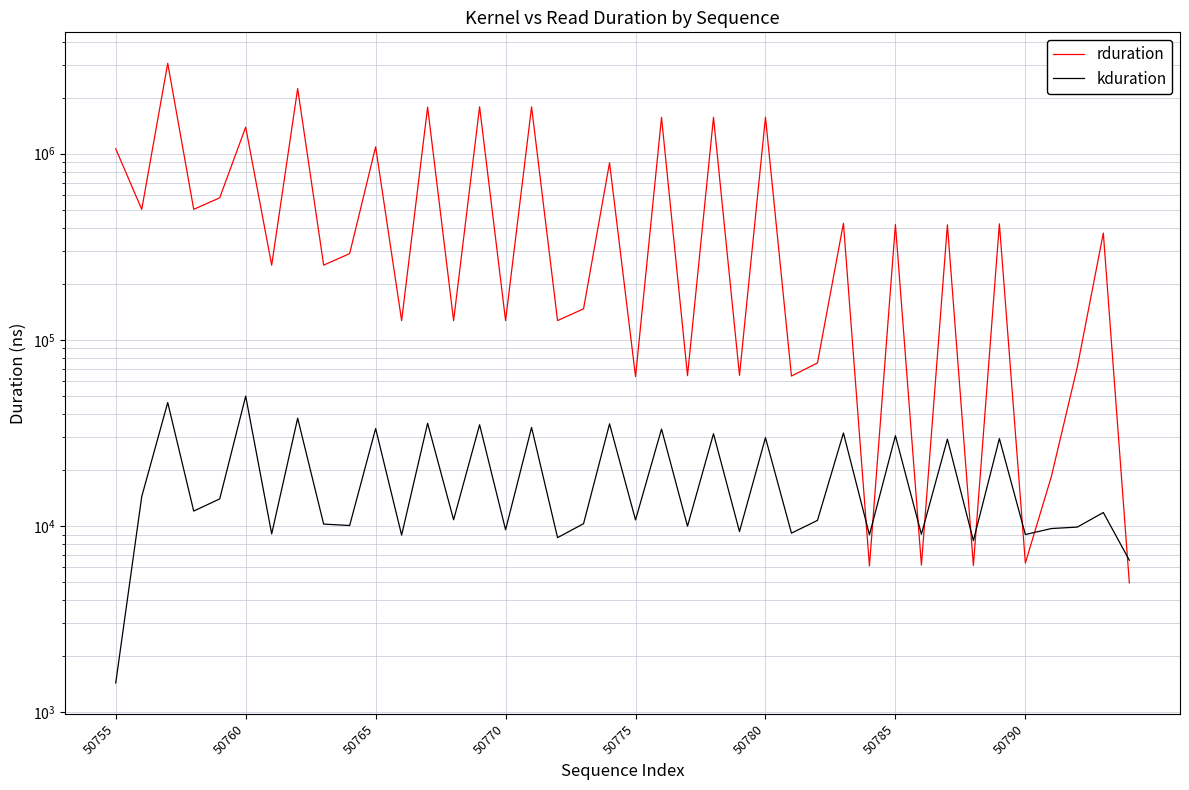

Which series has the largest total across all categories?

rduration